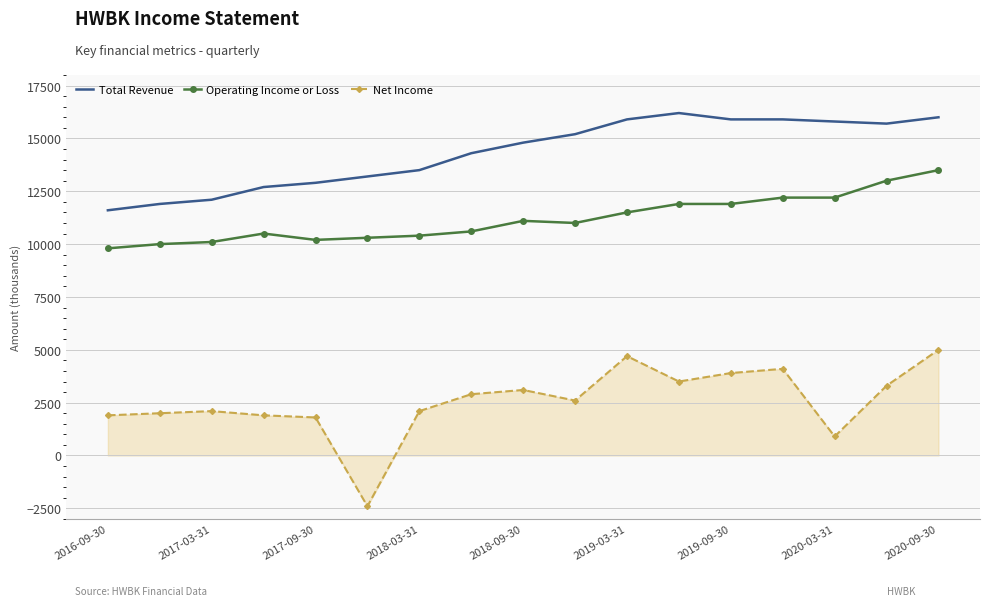

In Net Income, how many points are lower than both neighbors (excluding endpoints)?

4